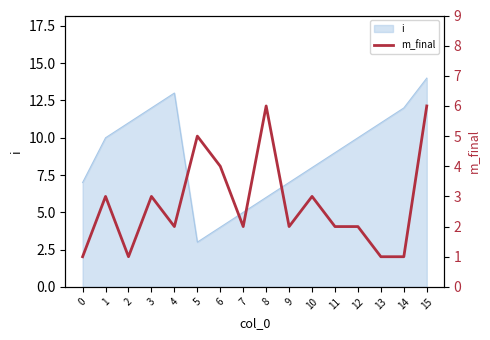

At which category does the data reach its first local valley?

2